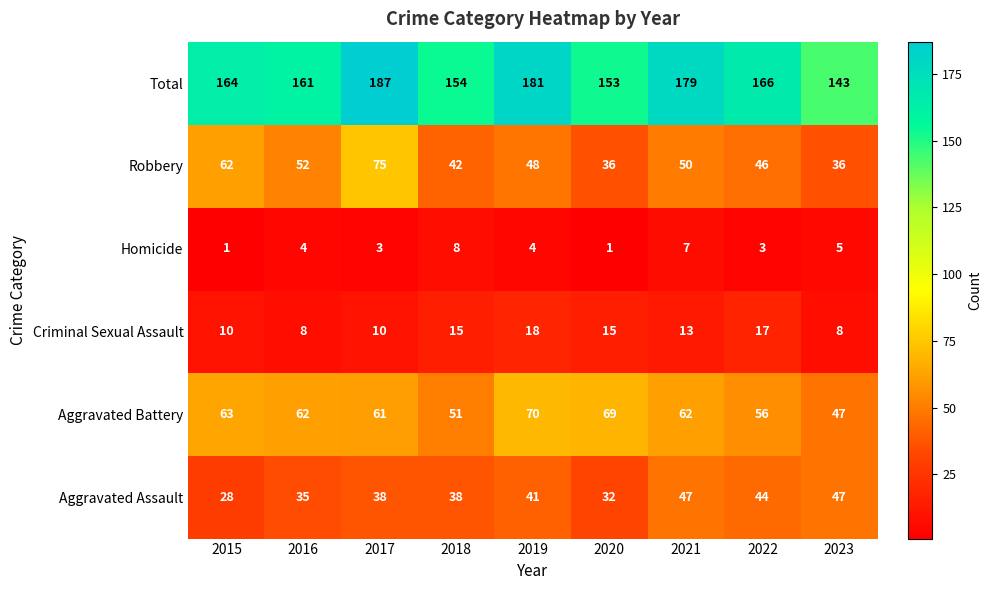

Is the value of Aggravated Battery at 2015 greater than the value of Homicide at 2020?

Yes